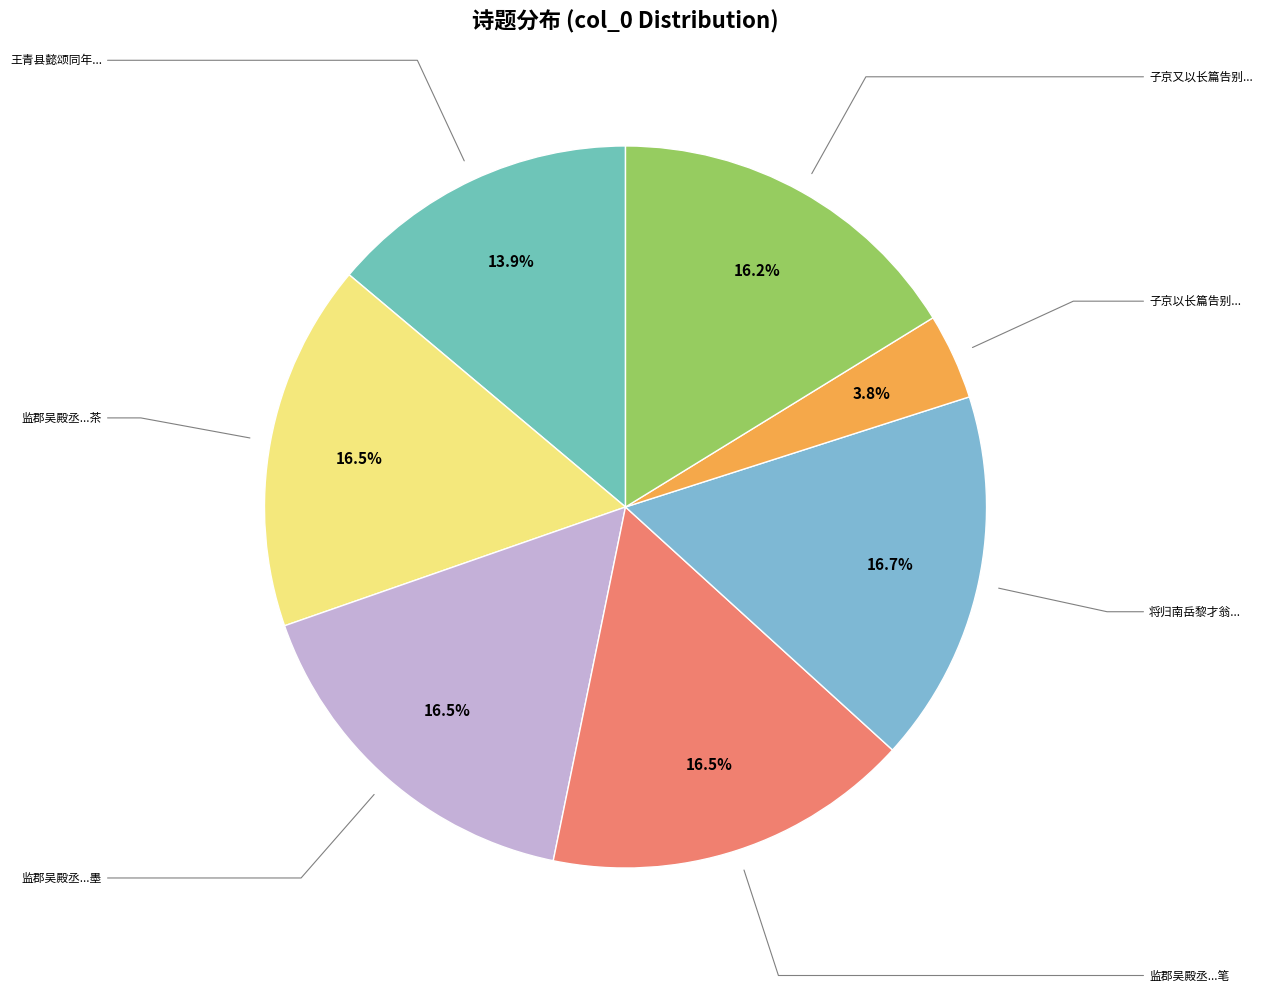

Does any single category account for the majority?

No